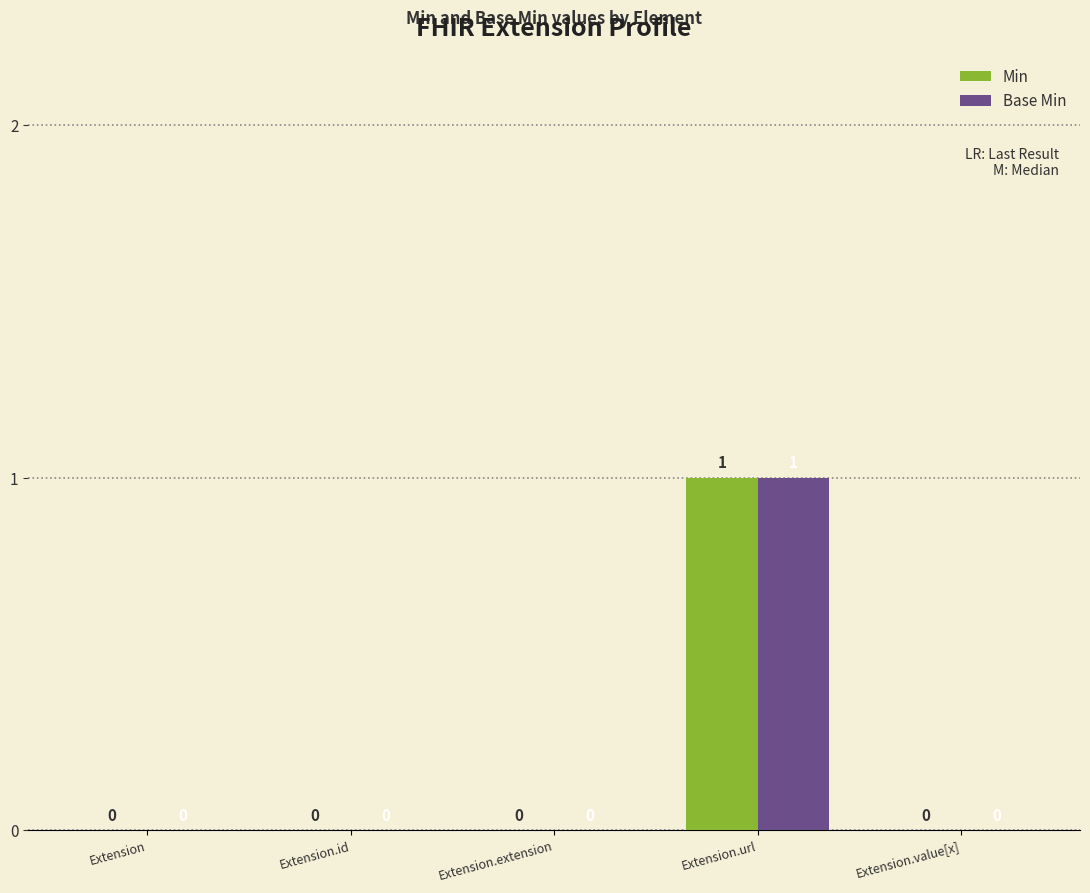

The Min series shows 0 at Extension.extension. True or false?

True